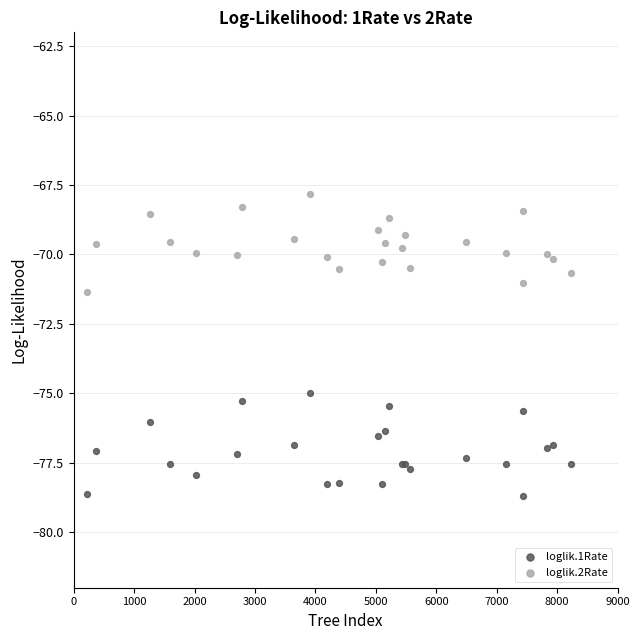

Which series has the widest spread of Y values?

loglik.1Rate